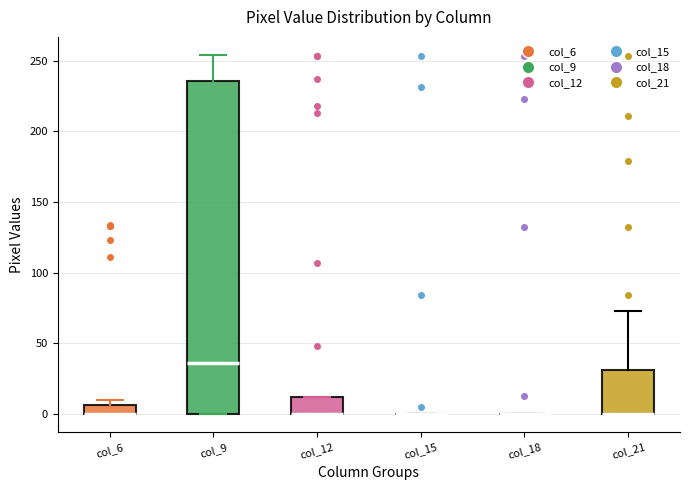

Which box is the tallest, from its lower edge to its upper edge?

col_9